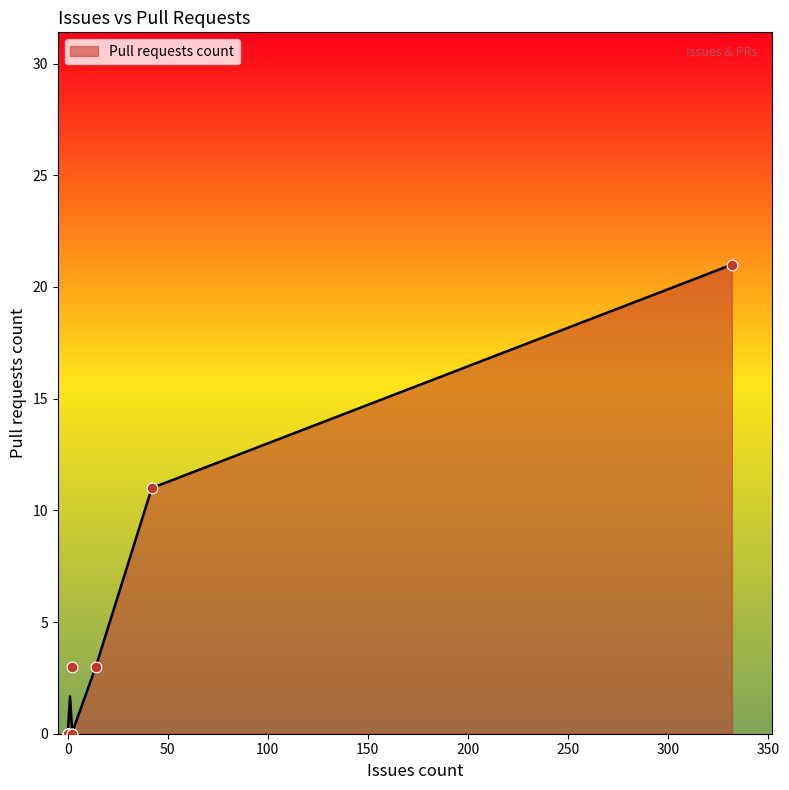

What is the change in value from 0 to 42?

+11